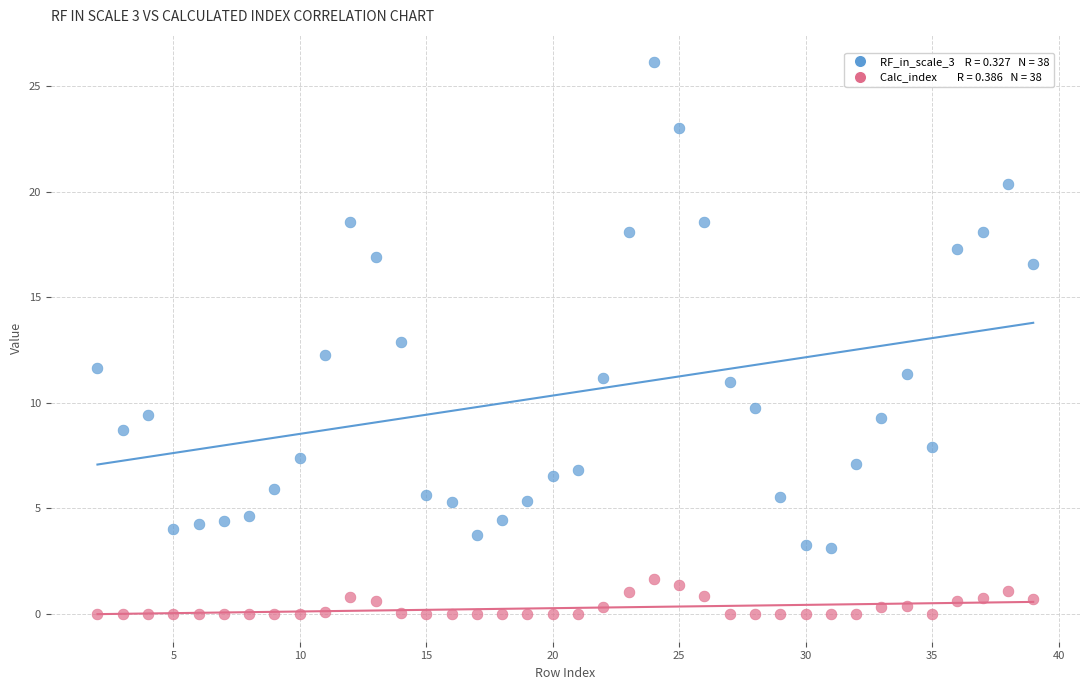

Across all data points, what is the range of Y values (max minus min)?

26.1